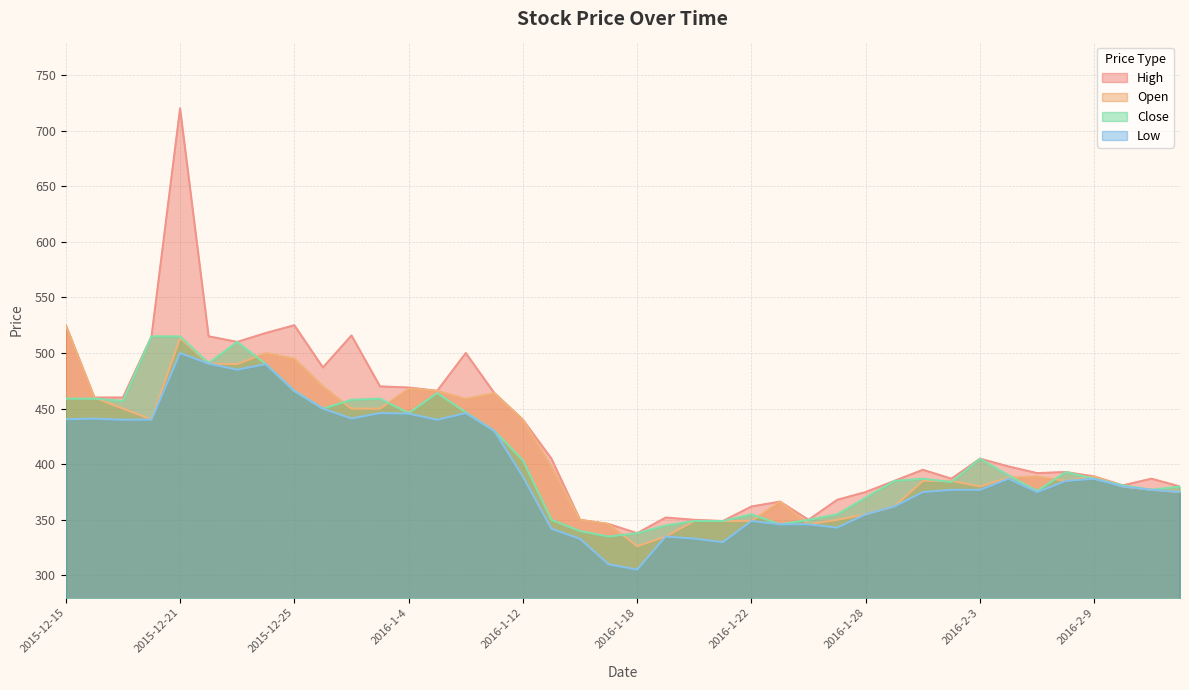

What is the difference between the highest and lowest values at 2015-12-18?

74.8